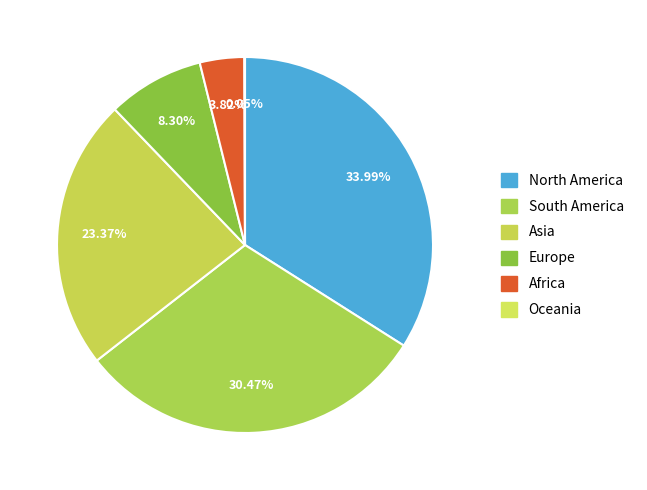

Is it true that Oceania is 14% of the pie?

False